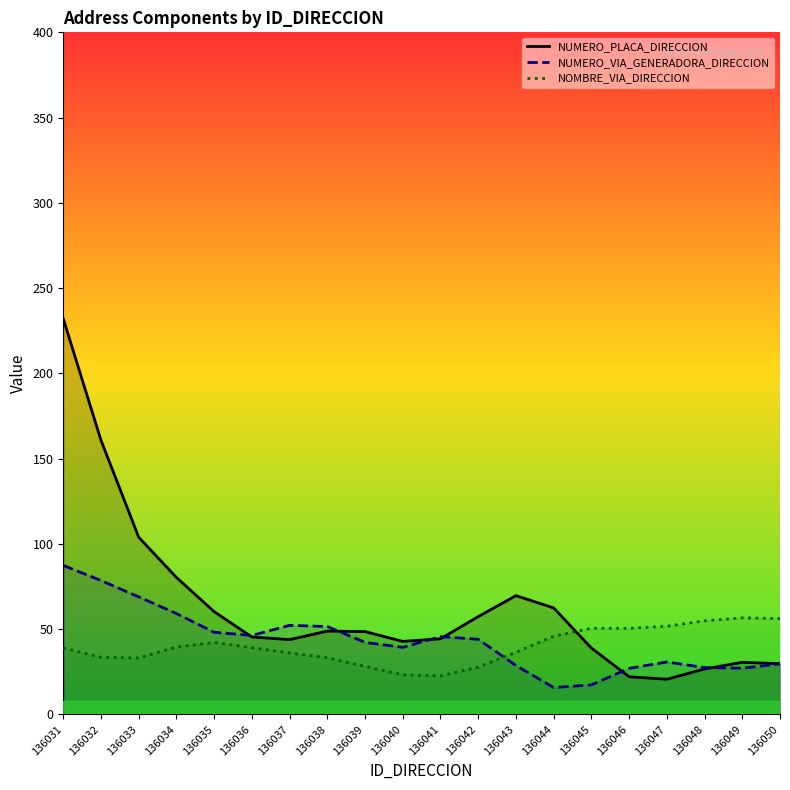

Count the number of categories in the chart.

20